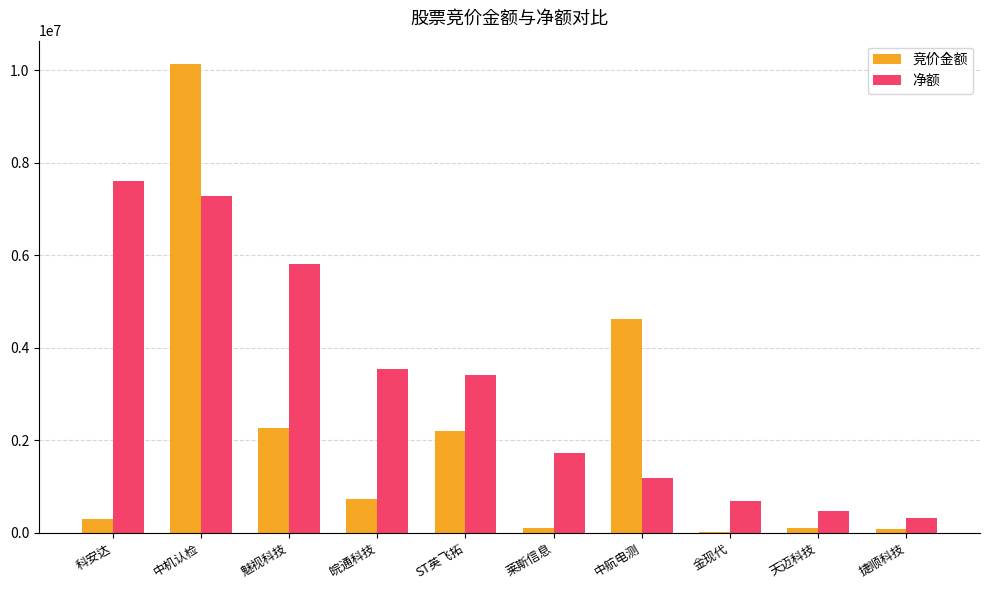

The 净额 series shows 5177394 at ST英飞拓. True or false?

False